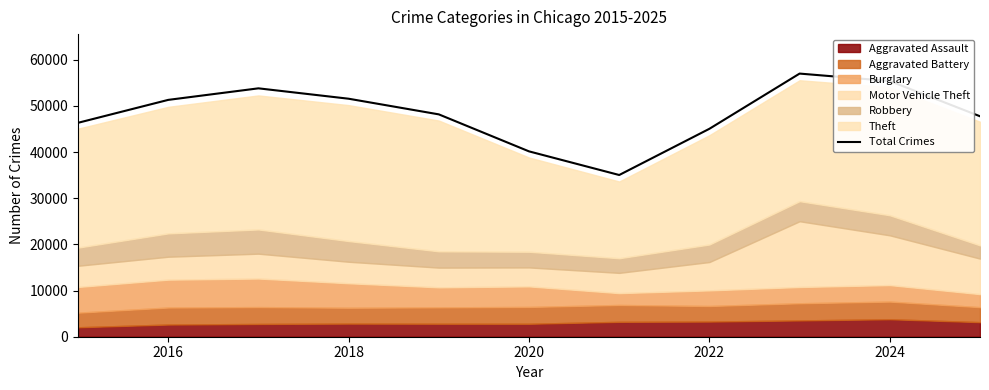

Is it true that Total Crimes equals 45051 at 2022?

True